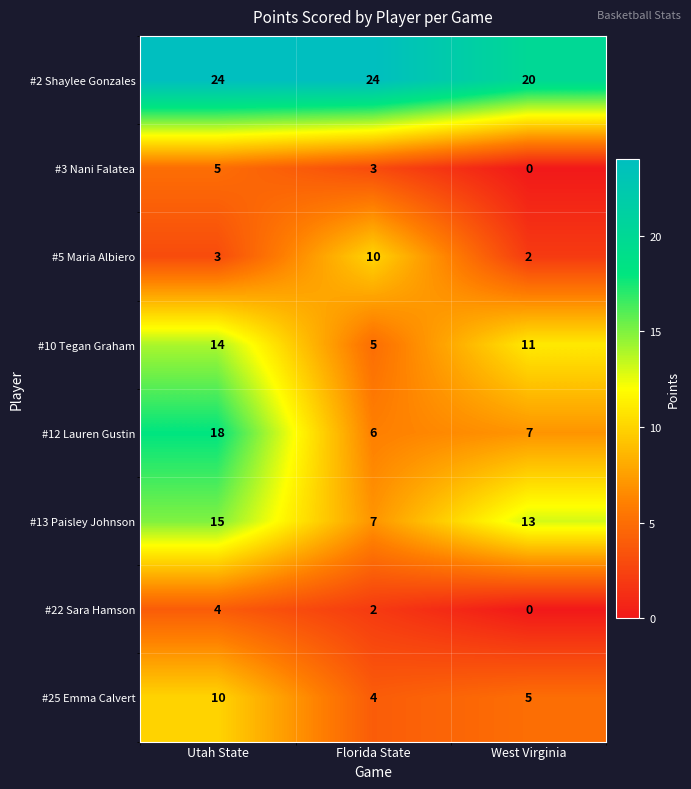

At Florida State, list the series in order from largest to smallest.

#2 Shaylee Gonzales, #5 Maria Albiero, #13 Paisley Johnson, #12 Lauren Gustin, #10 Tegan Graham, #25 Emma Calvert, #3 Nani Falatea, #22 Sara Hamson